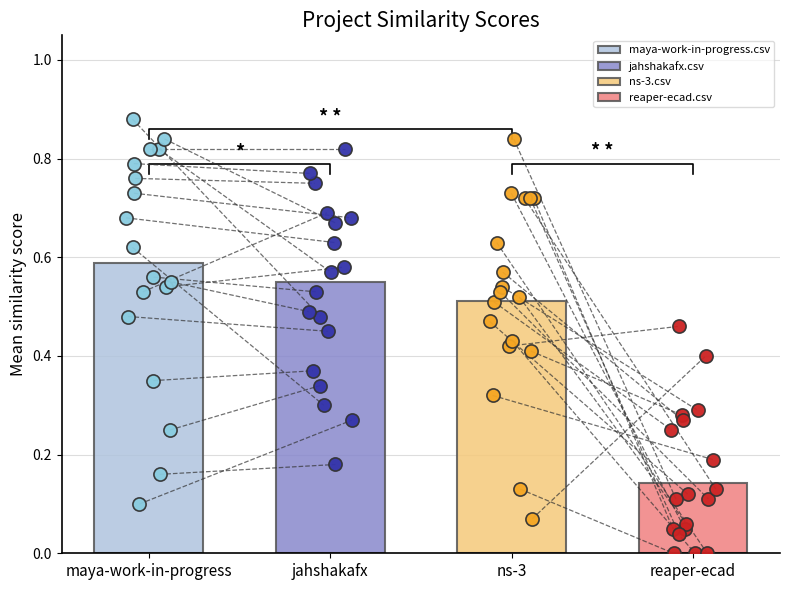

Which series has the largest Y range (max minus min)?

maya-work-in-progress.csv